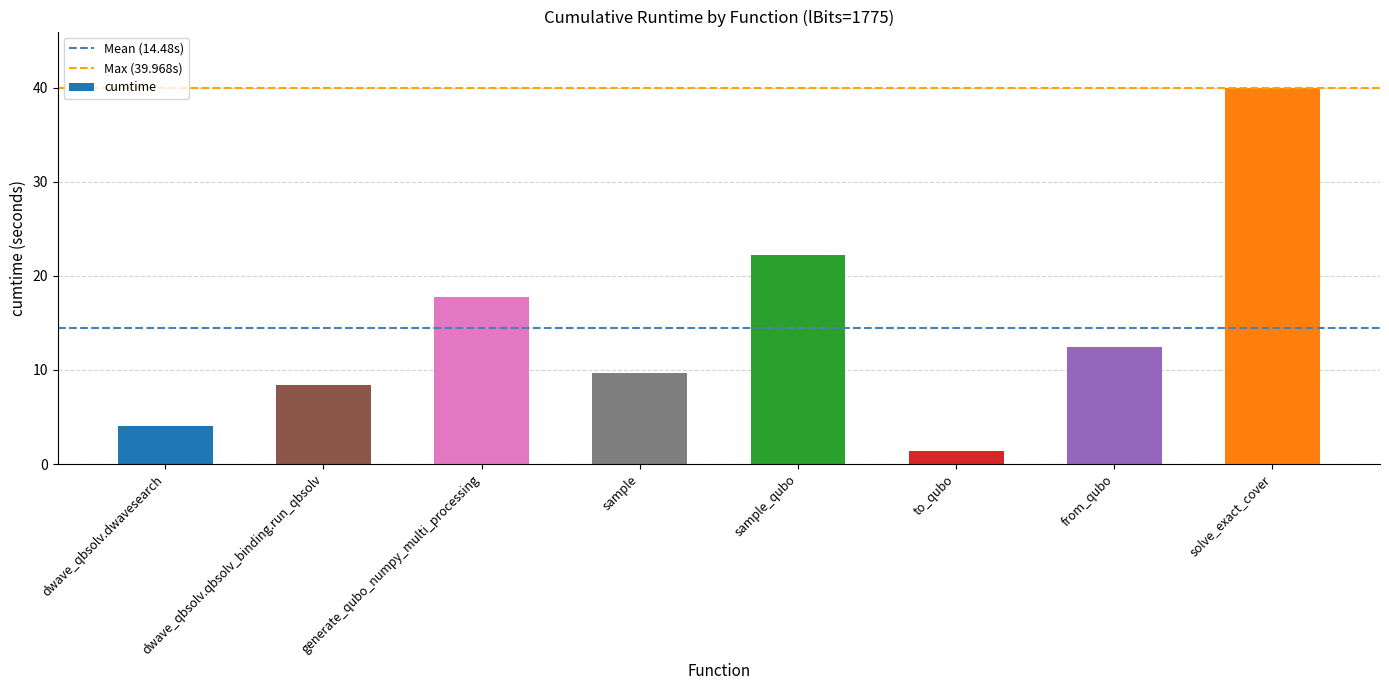

True or false: the data shows 17.7 at generate_qubo_numpy_multi_processing.

True